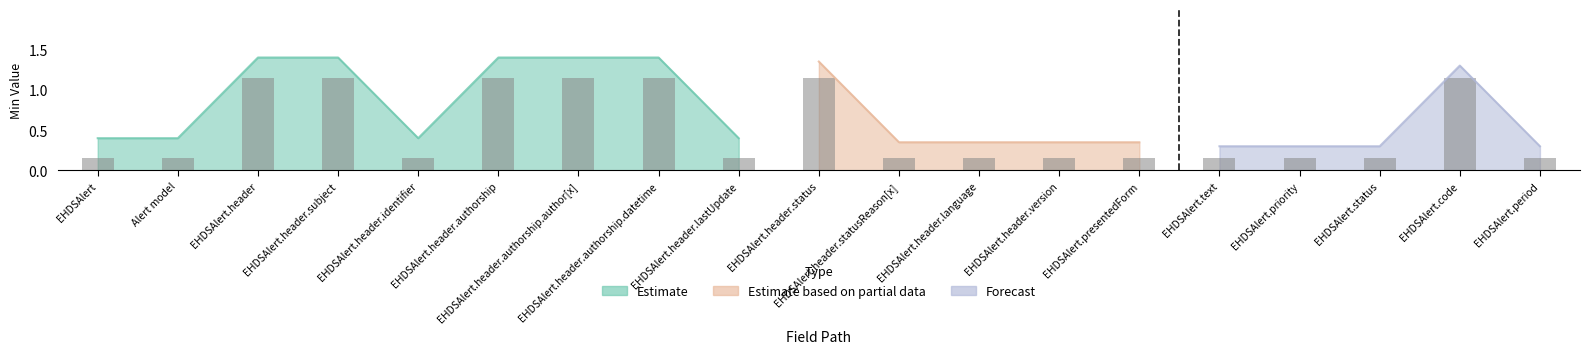

What position from the left is EHDSAlert.header.authorship?

6